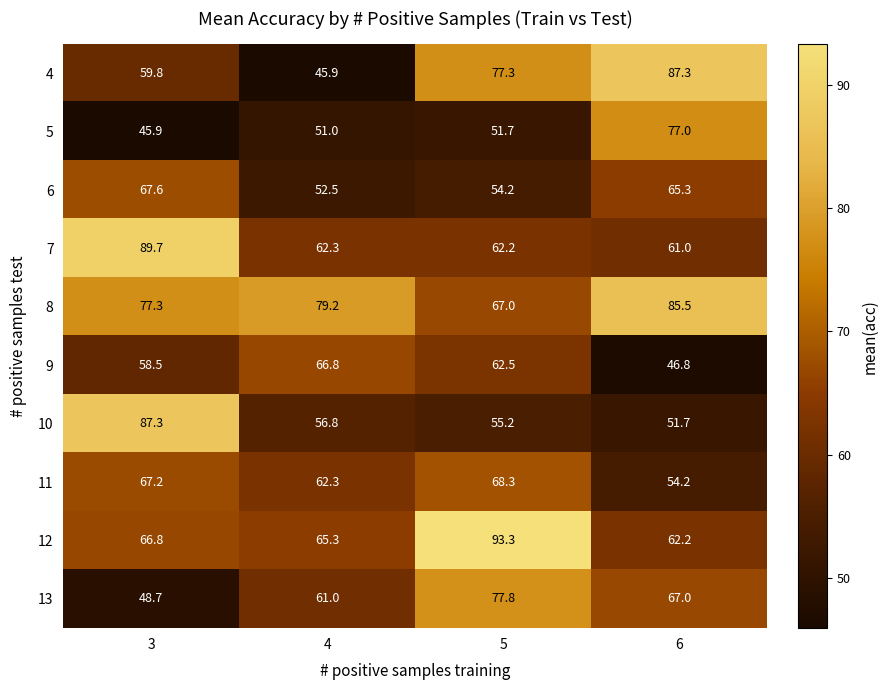

Where does the 6 series first go above 65?

3